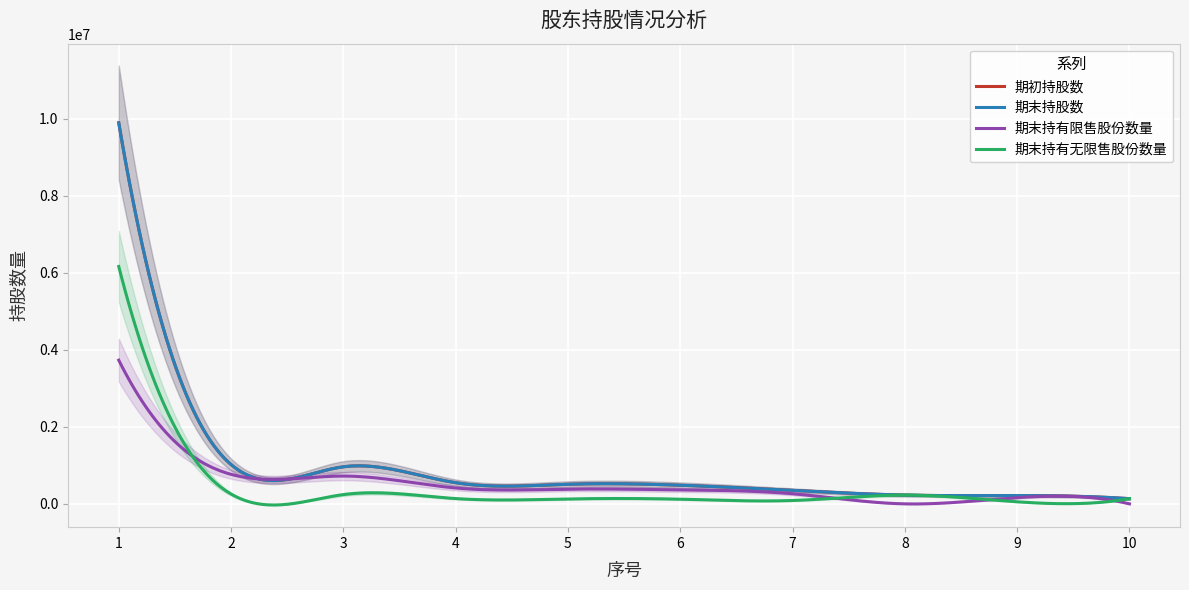

At which label does 期末持有无限售股份数量 reach its minimum?

9